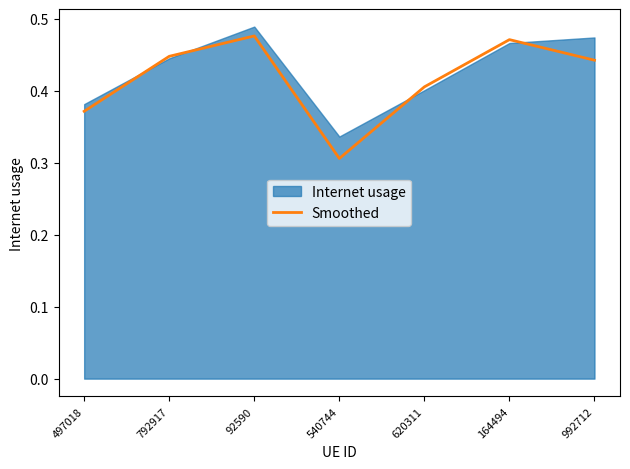

What is the difference between the maximum and second lowest values?

0.1